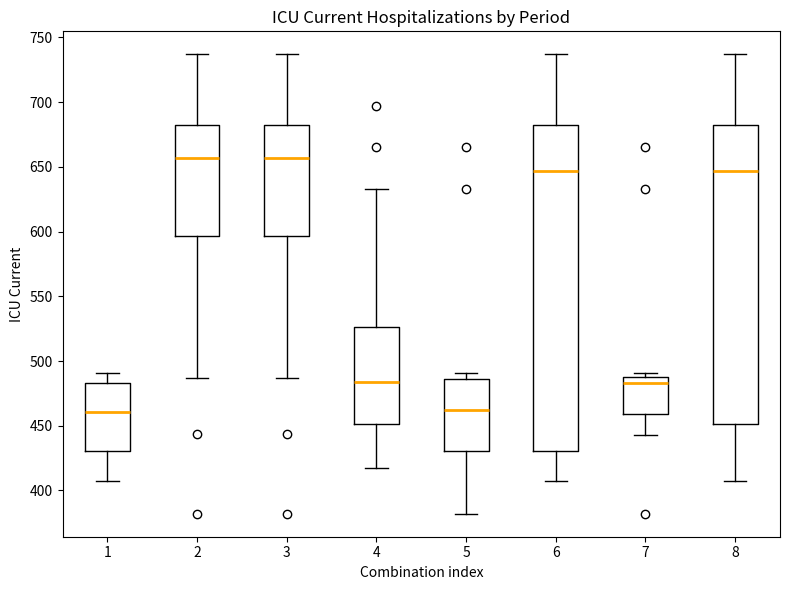

Which box is the tallest, from its lower edge to its upper edge?

6